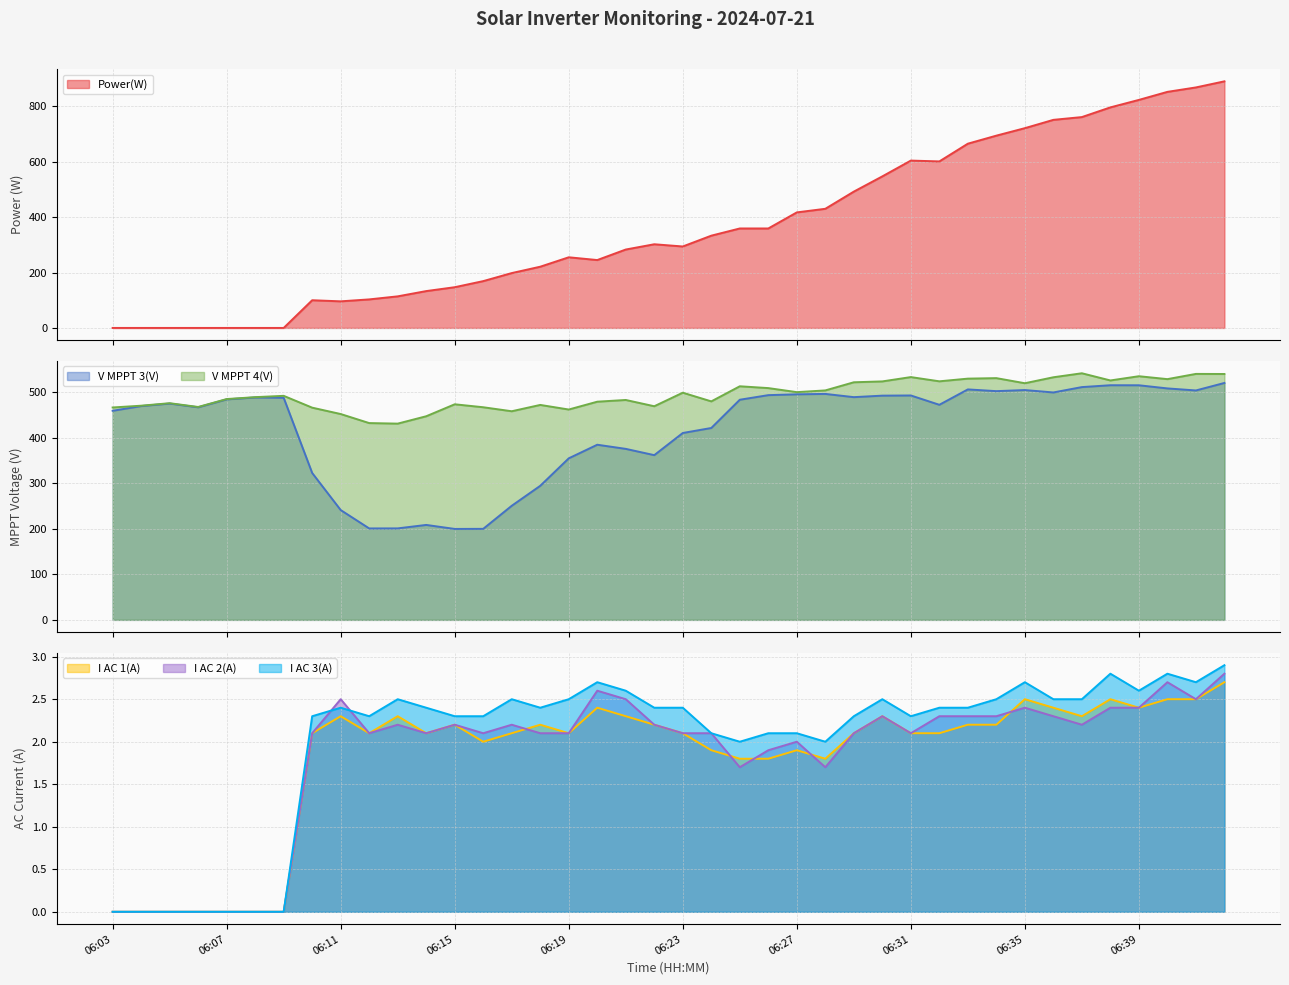

Is it true that Power(W) equals 235.4 at 06:34?

False